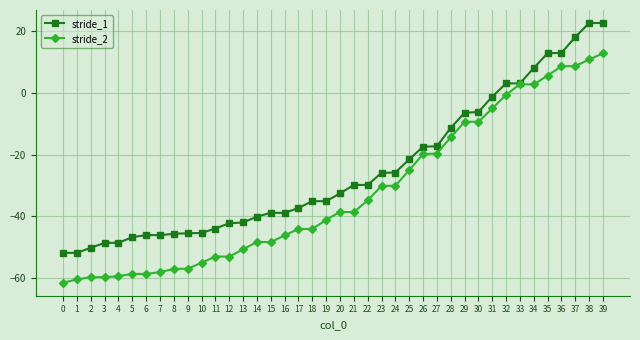

Which series has the largest range (max minus min)?

stride_1